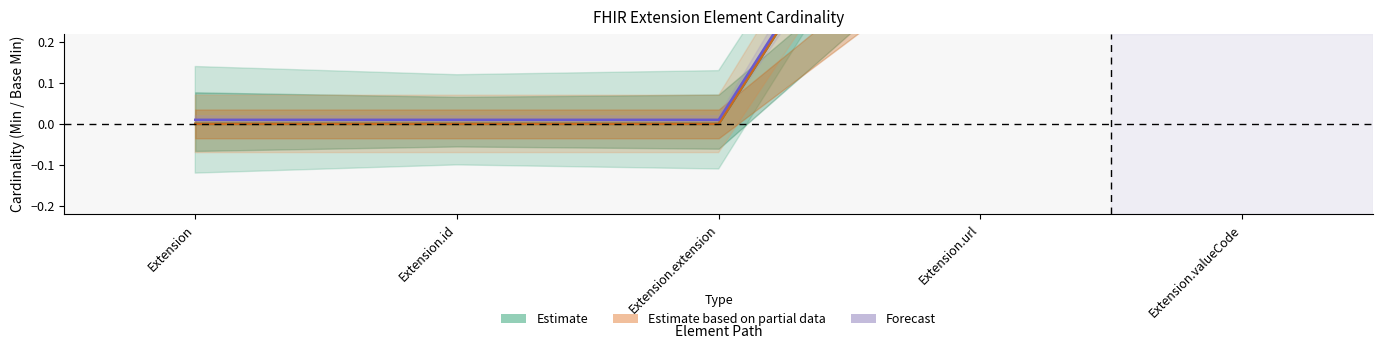

List the labels in order of Min value, smallest first.

Extension, Extension.id, Extension.extension, Extension.url, Extension.valueCode